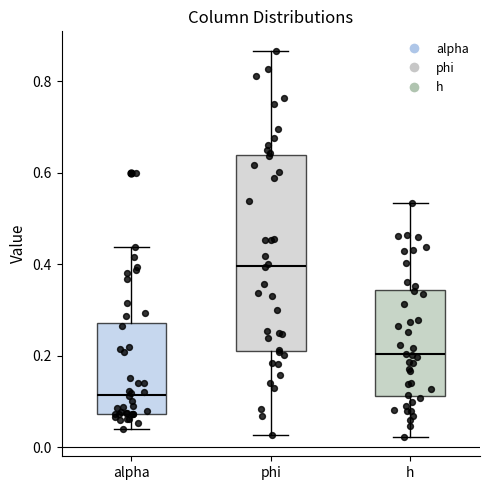

Reading left to right, read every box against the y-axis: the position of its median line, the range the box covers, and the ends of its whiskers. The values are not printed on the chart, so give them approximately, as read against the axis.

alpha: median 0.12, box 0.08 to 0.28, whiskers 0.04 to 0.44
phi: median 0.40, box 0.22 to 0.64, whiskers 0.02 to 0.86
h: median 0.20, box 0.12 to 0.34, whiskers 0.02 to 0.54